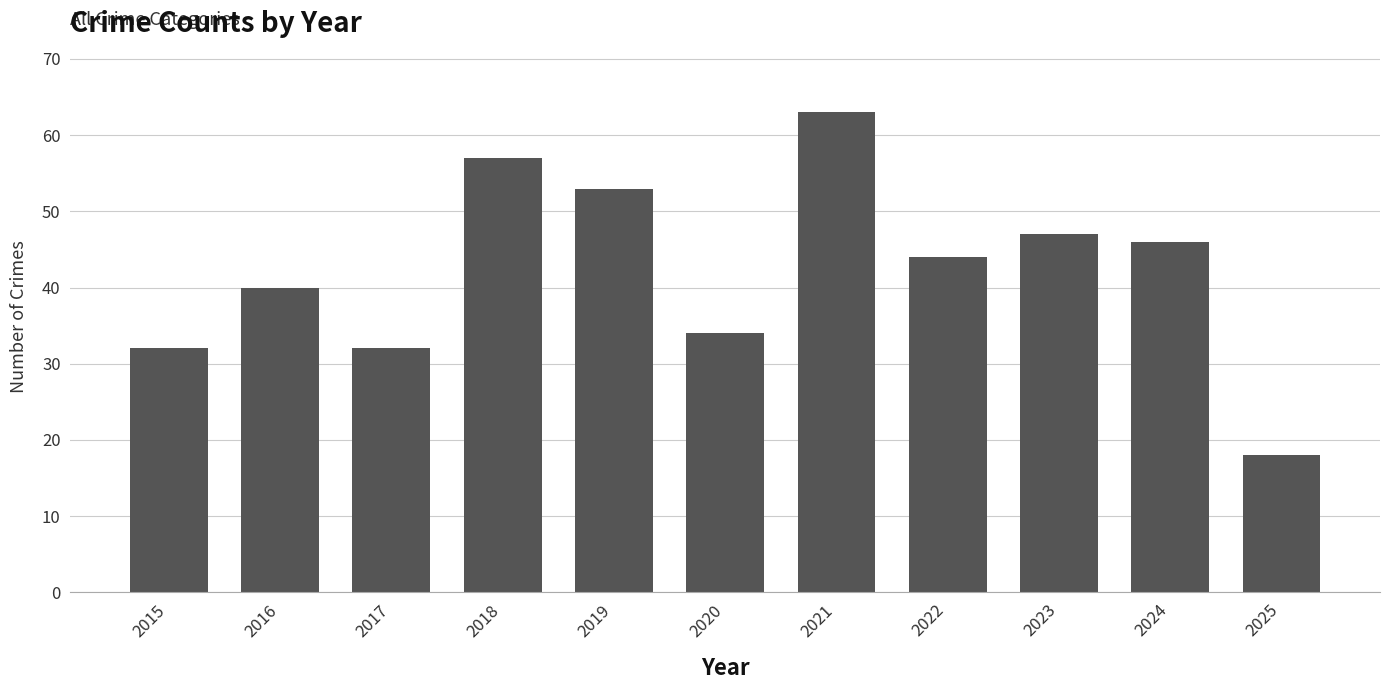

Are the bars horizontal?

No